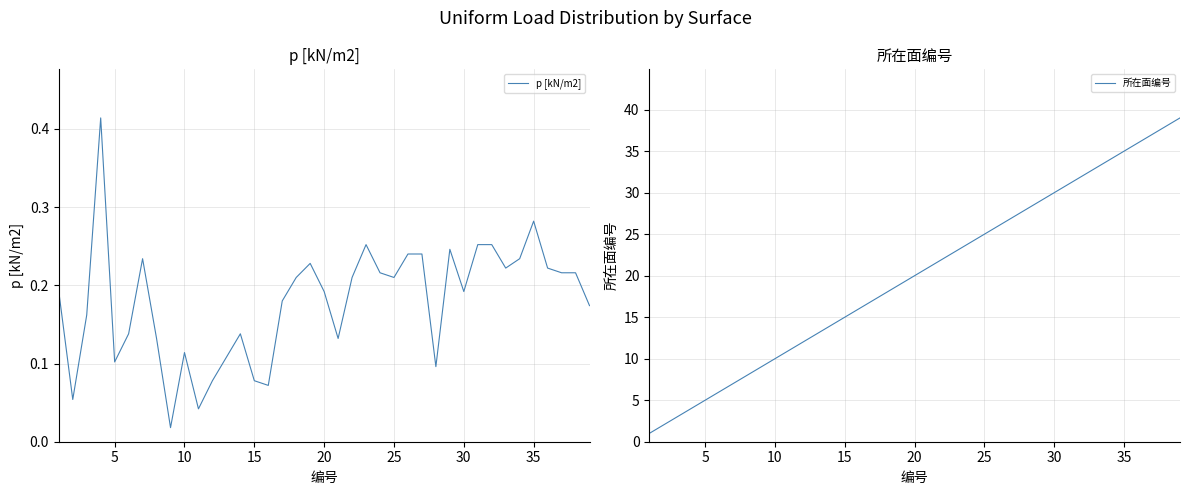

True or false: 所在面编号 has a value of 1.7 at 0.

False